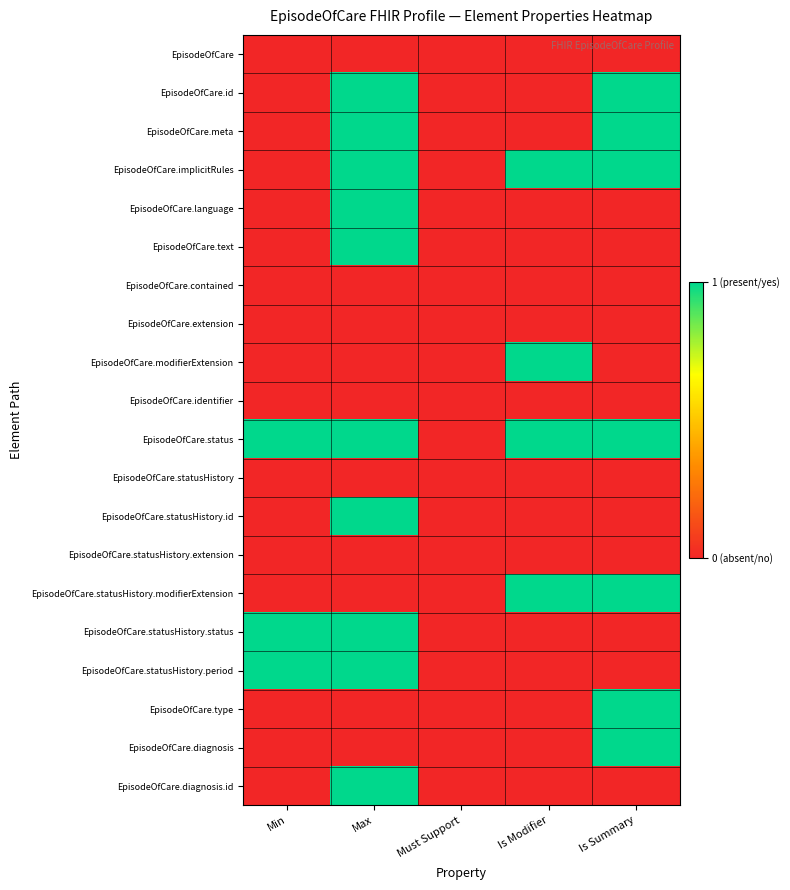

Count the number of categories in the chart.

5